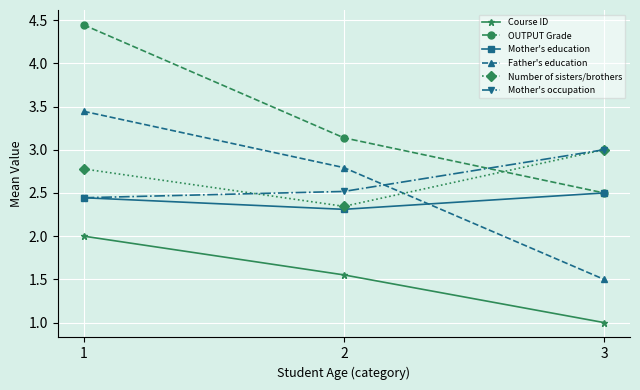

The value of Course ID at 1 is 0.8. True or false?

False